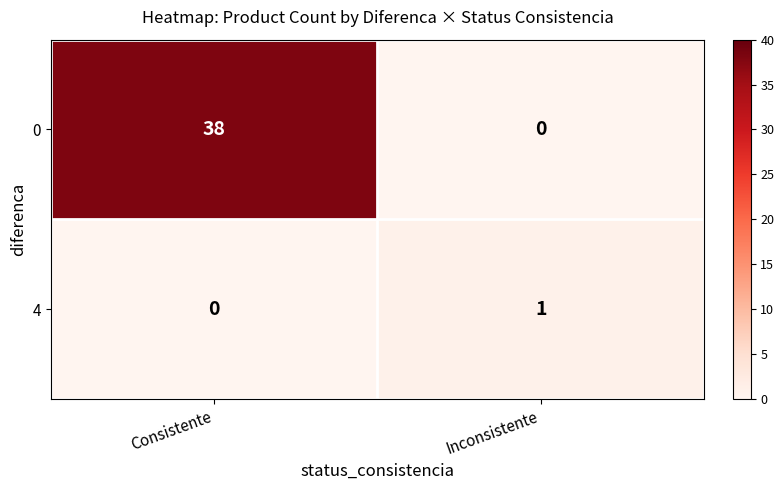

At how many categories does at least one series exceed 0?

2